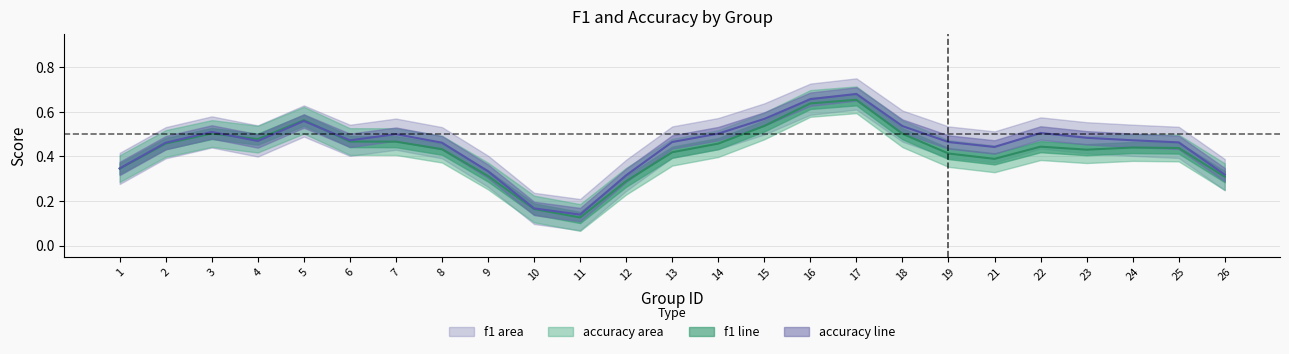

True or false: f1 (center) and accuracy (center) cross at least once.

True